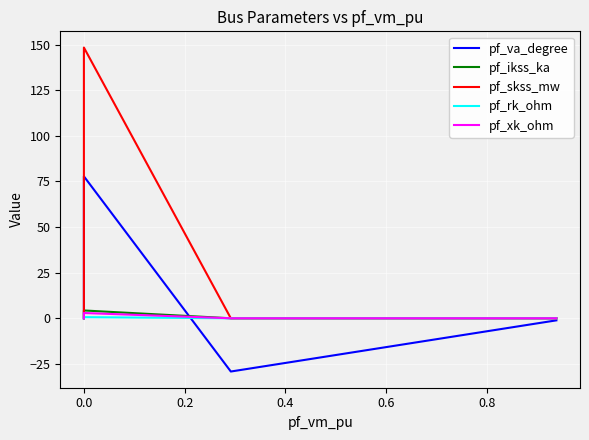

True or false: pf_xk_ohm and pf_skss_mw cross at least once.

False